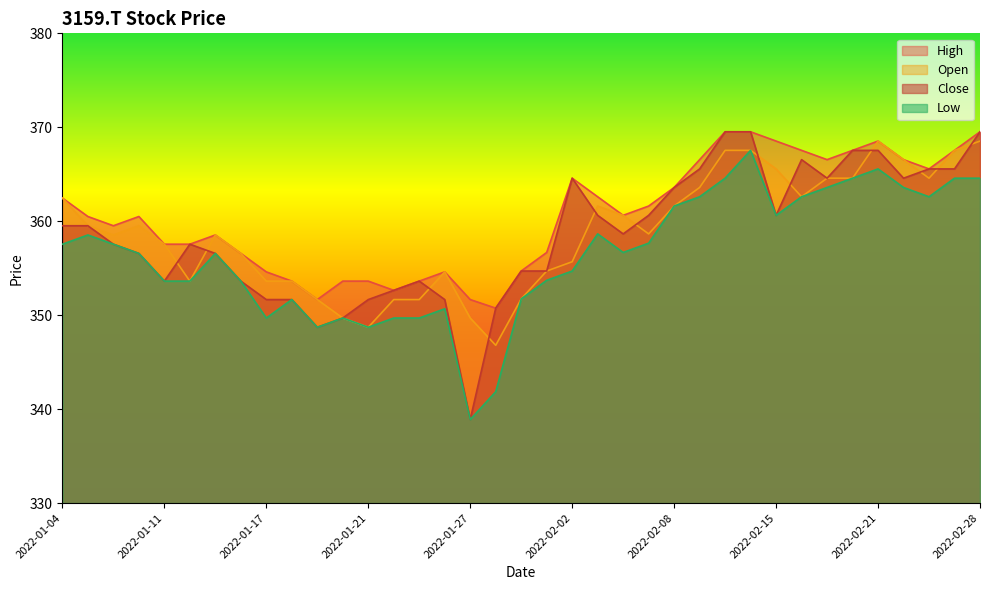

Which category has the lowest value across all series?

2022-01-27